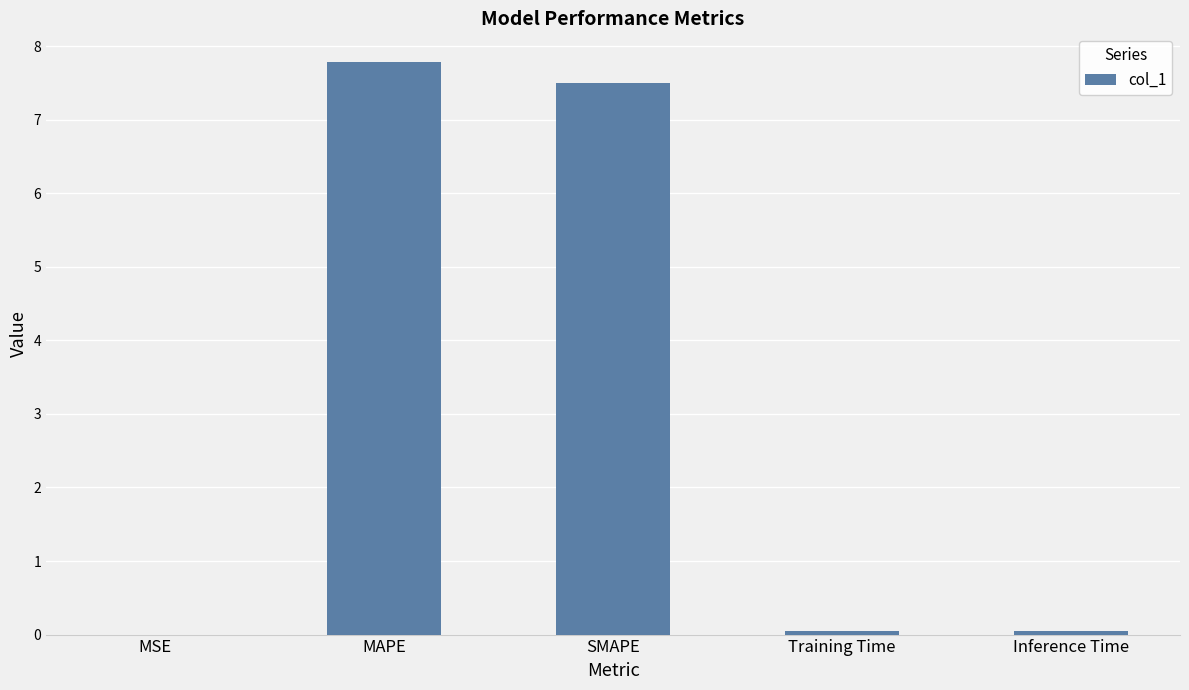

Are the bars horizontal?

No